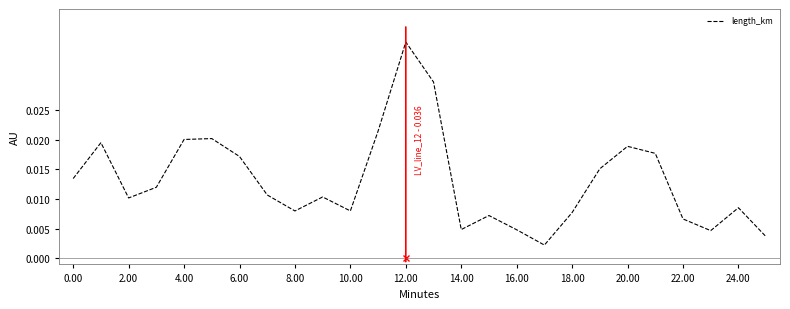

Which category has the highest value across all series?

12.00